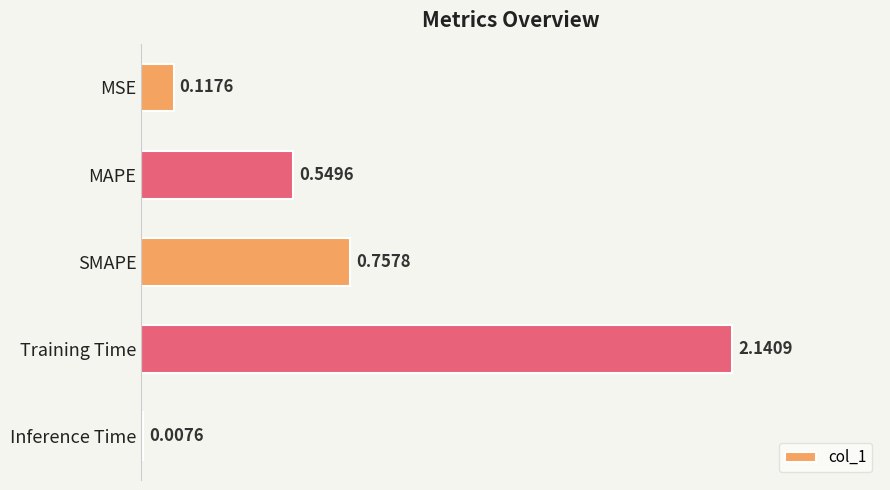

What is the change in value from MSE to Training Time?

+2.0